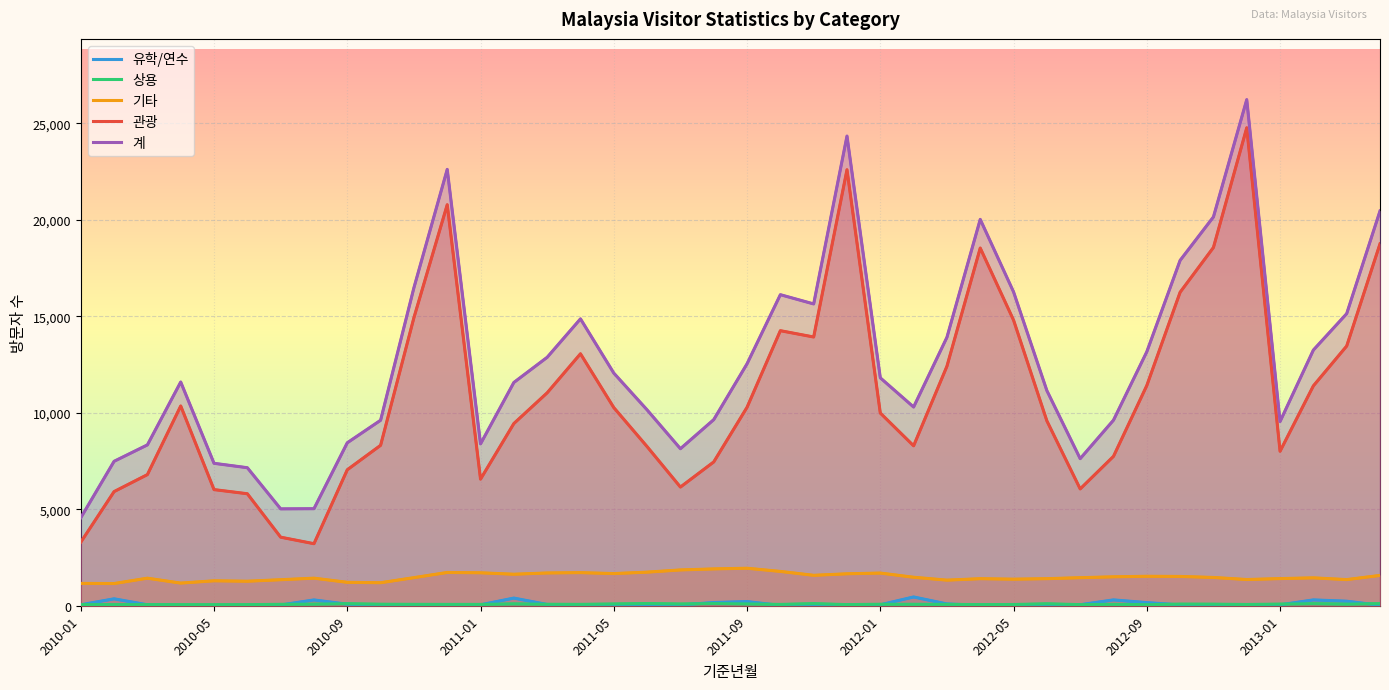

Read the 기타 value at 2012-05, to the nearest 100.

1400